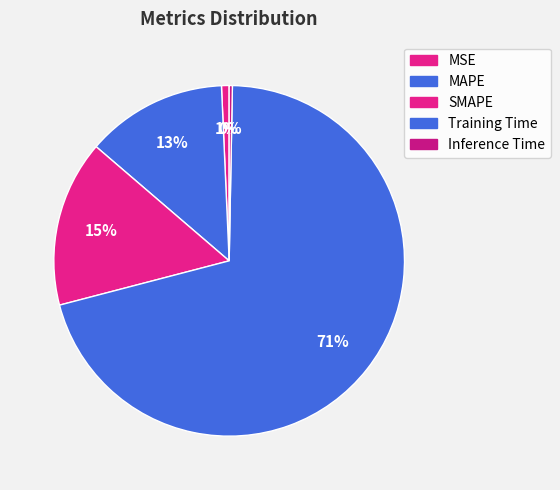

Rank the categories by value from highest to lowest.

Training Time, SMAPE, MAPE, MSE, Inference Time